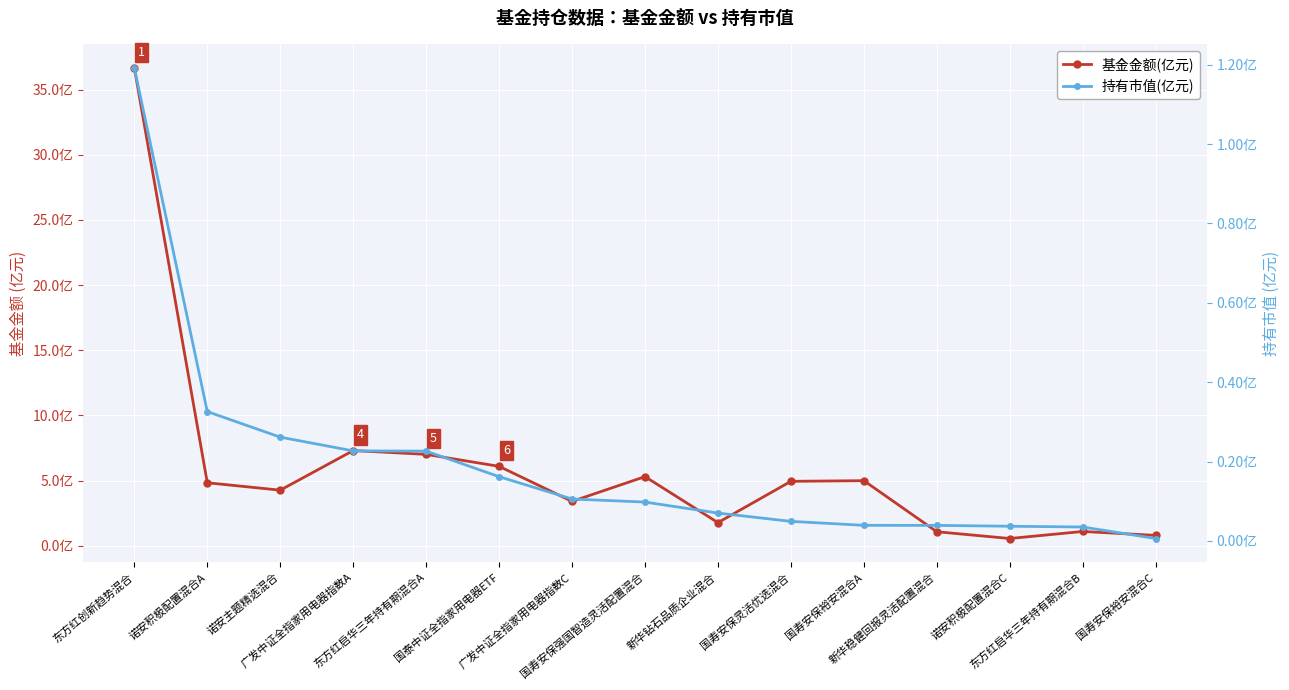

True or false: 持有市值(亿元) has more than 2 points higher than both neighbors.

False